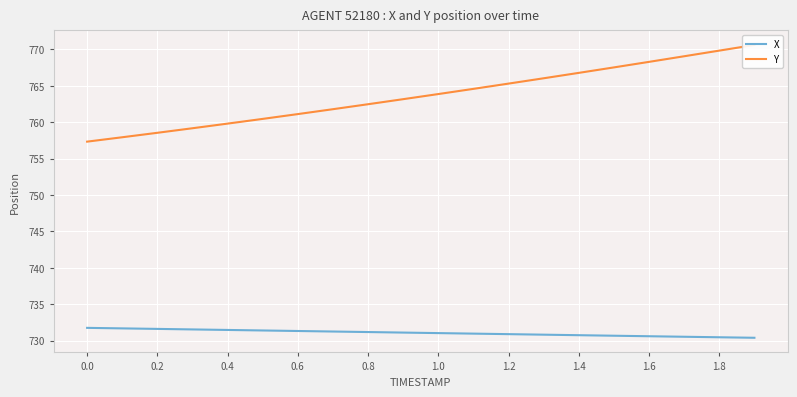

Does the chart display data point markers on the line(s)?

No